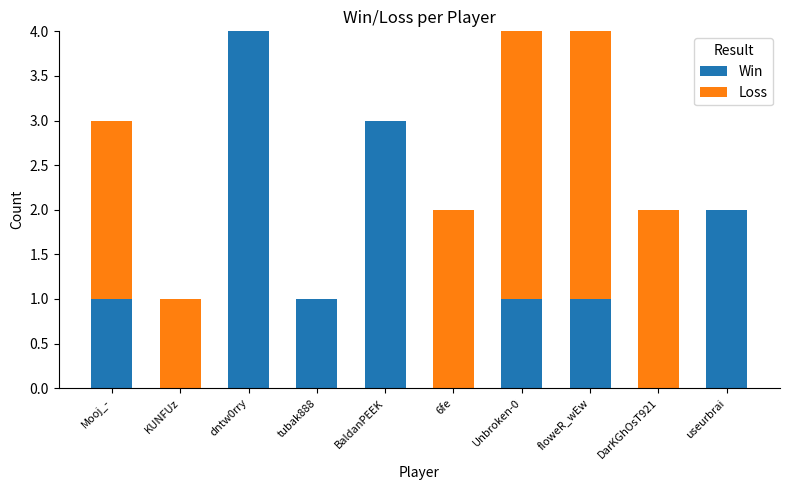

At which label does Win reach its peak?

dntw0rry